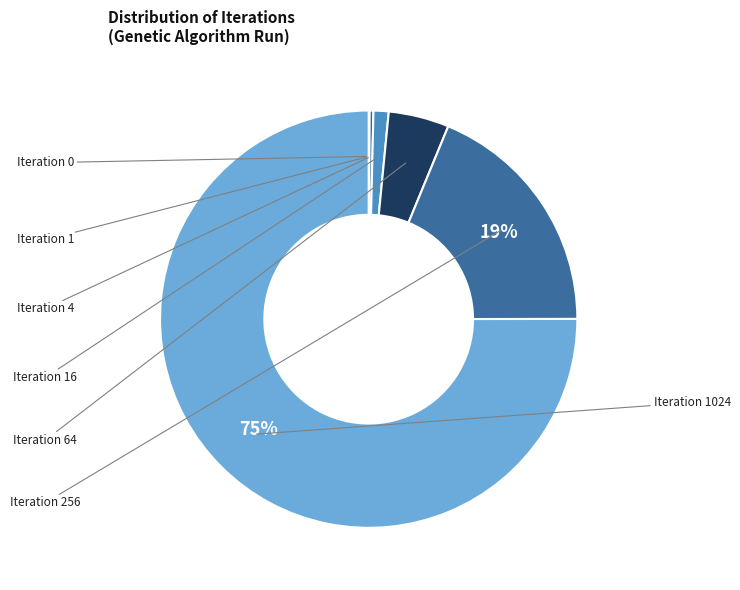

True or false: Iteration 4 accounts for 10% of the total.

False